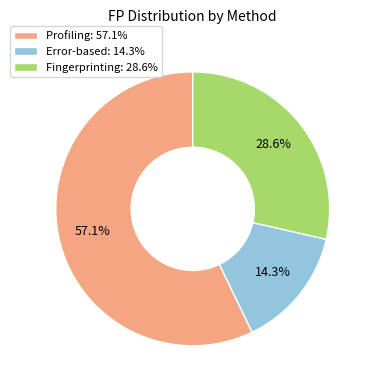

How many segments does this pie chart have?

3